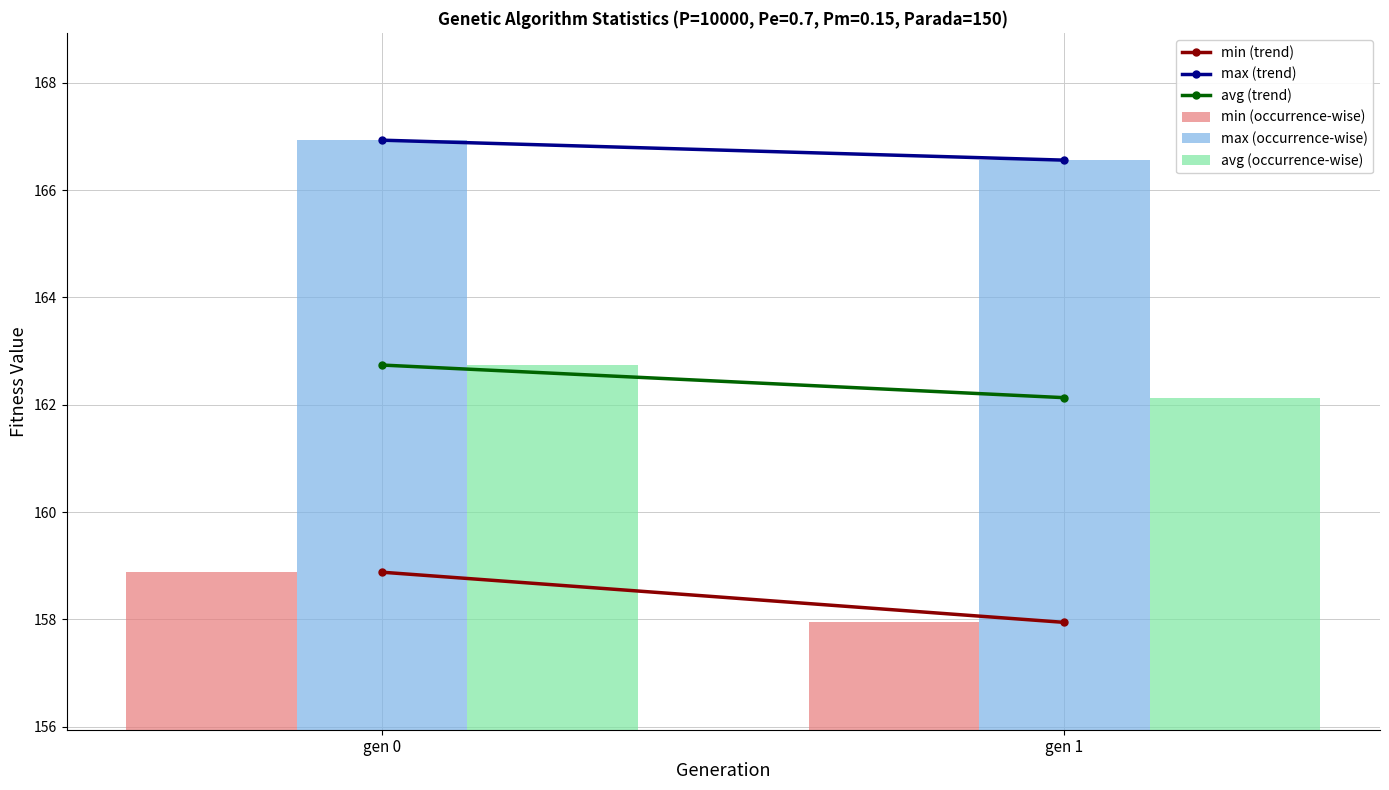

Reading right to left, extract all data points from this chart.

min (occurrence-wise): 157.9	158.9
max (occurrence-wise): 166.6	166.9
avg (occurrence-wise): 162.1	162.7